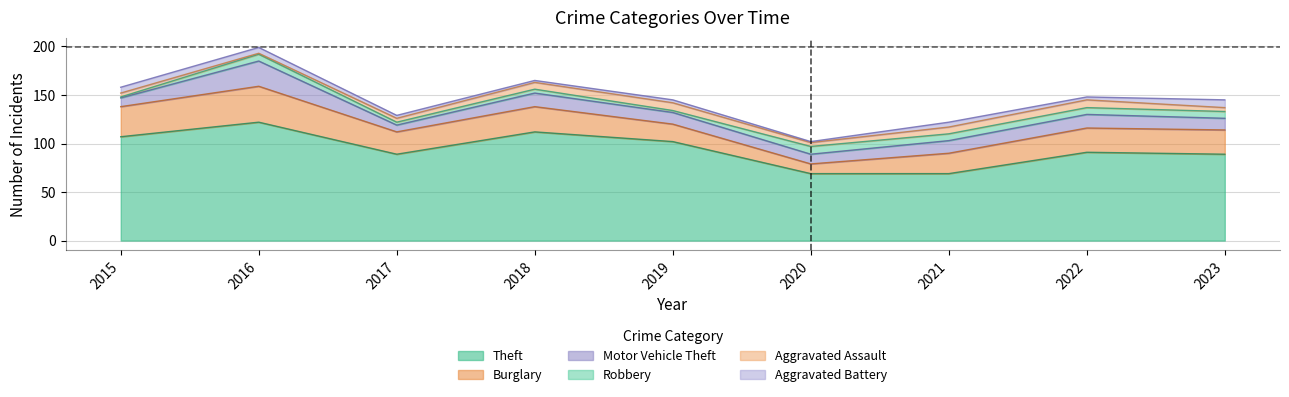

What is the value of the Motor Vehicle Theft point at the 4th from the left?

14